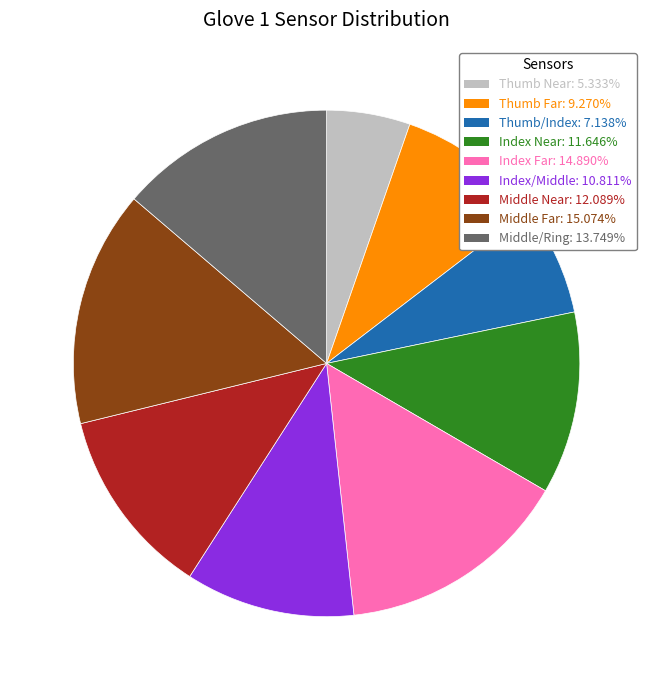

Is there any slice that represents more than half of the pie?

No